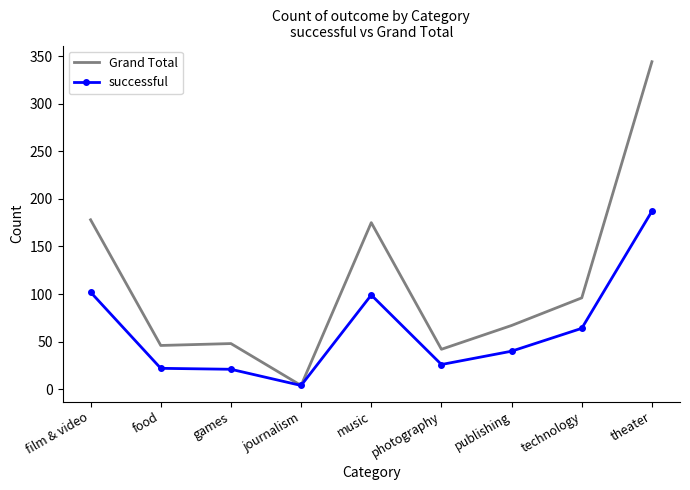

What is the lowest value of the Grand Total series?

4